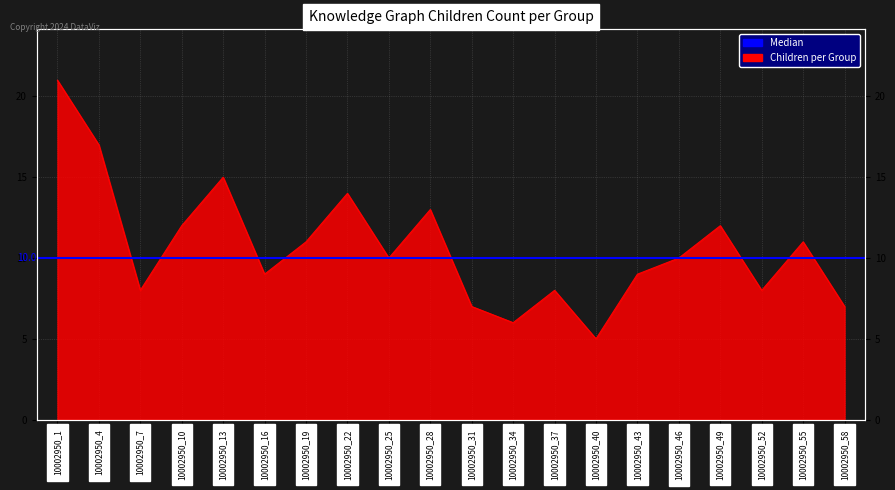

What is the value of the 3rd point from the left?

8